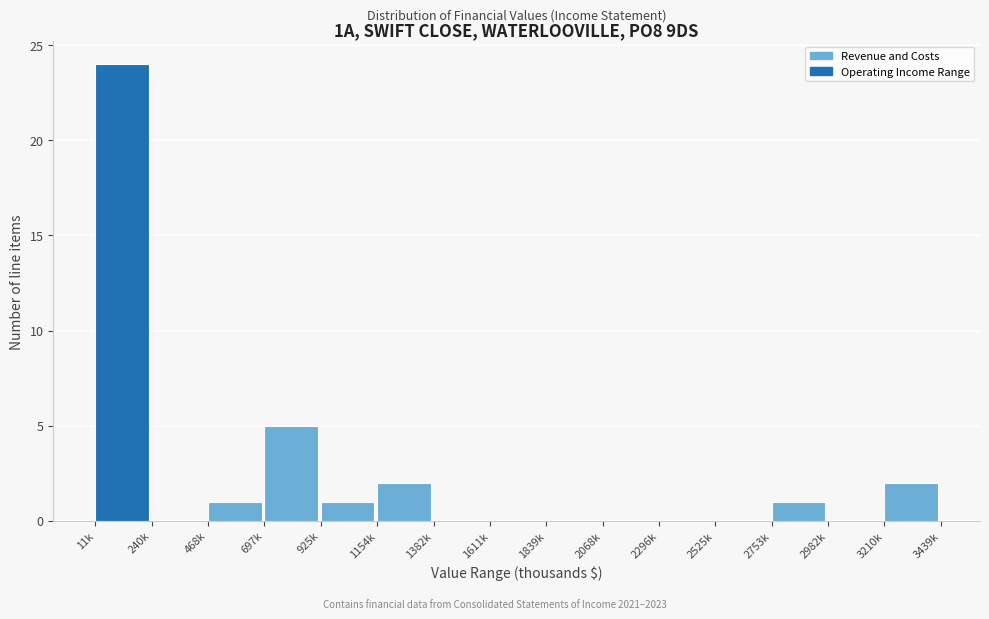

Reading left to right, extract all data points from this chart.

11k=24	240k=0	468k=1	697k=5	925k=1	1154k=2	1382k=0	1611k=0	1839k=0	2068k=0	2296k=0	2525k=0	2753k=1	2982k=0	3210k=2